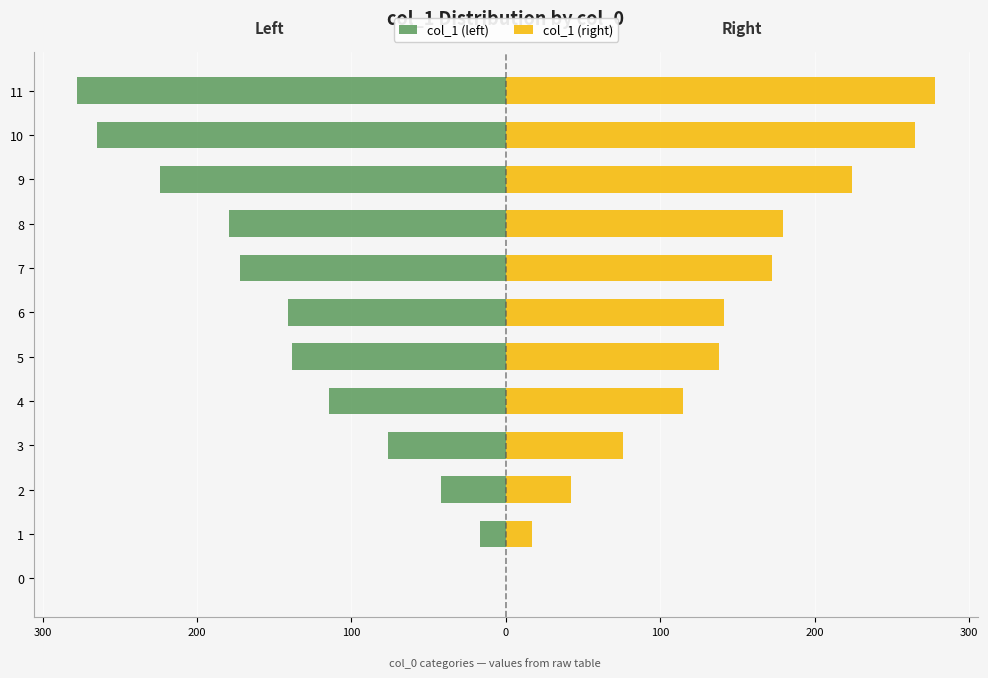

How many values in col_1 (right) are above zero?

11